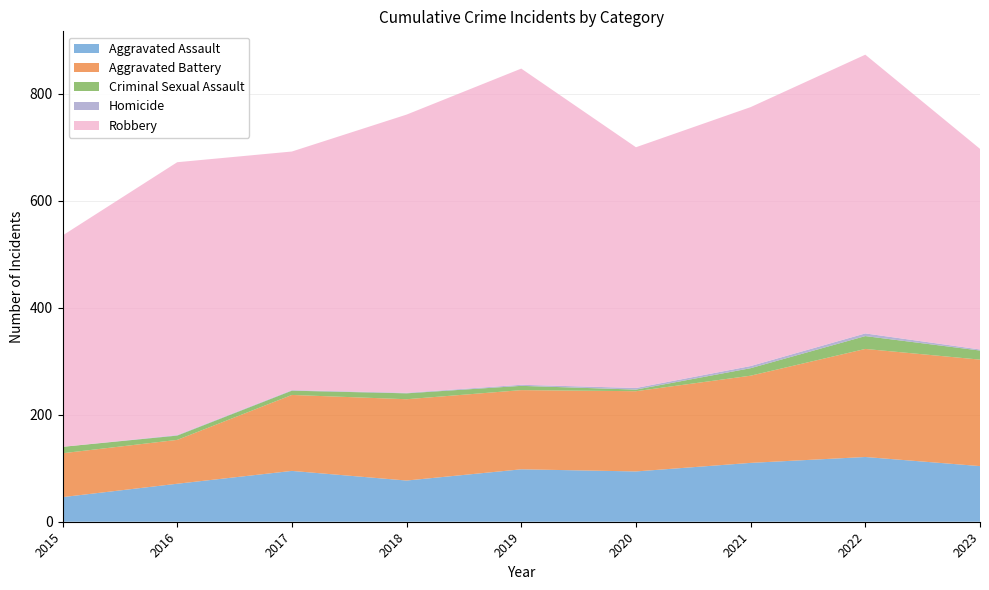

Reading left to right, list all the values displayed in this chart.

Aggravated Assault: 46	71	95	77	98	94	110	121	104
Aggravated Battery: 82	82	142	152	148	150	163	202	199
Criminal Sexual Assault: 12	8	8	11	8	3	14	24	17
Homicide: 0	1	1	1	2	3	4	5	2
Robbery: 395	510	446	520	591	450	484	521	375